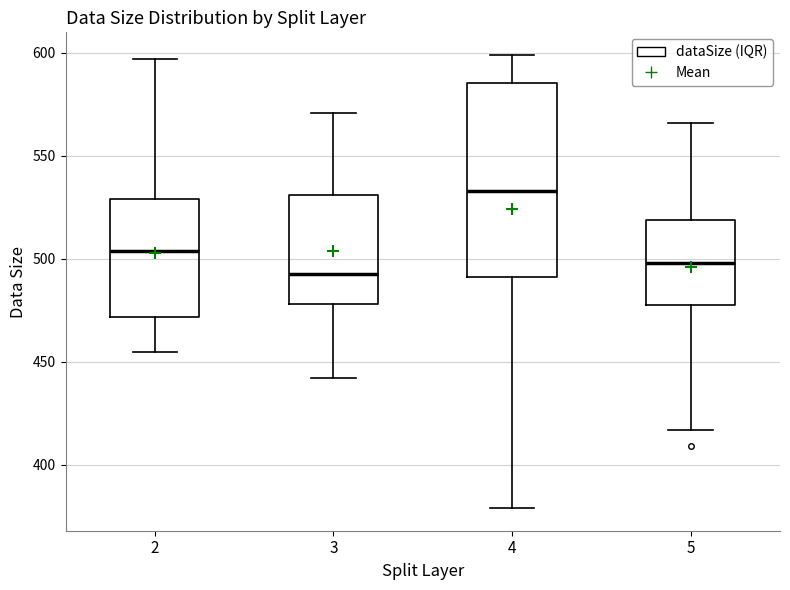

Reading left to right, transcribe this box plot: for each box, give where its median line is, the range the box spans, and where its two whiskers end, as read against the y-axis. The values are not printed on the chart, so give them approximately, as read against the axis.

2: median 505, box 470 to 530, whiskers 455 to 595
3: median 495, box 480 to 530, whiskers 440 to 570
4: median 535, box 490 to 585, whiskers 380 to 600
5: median 500, box 480 to 520, whiskers 415 to 565